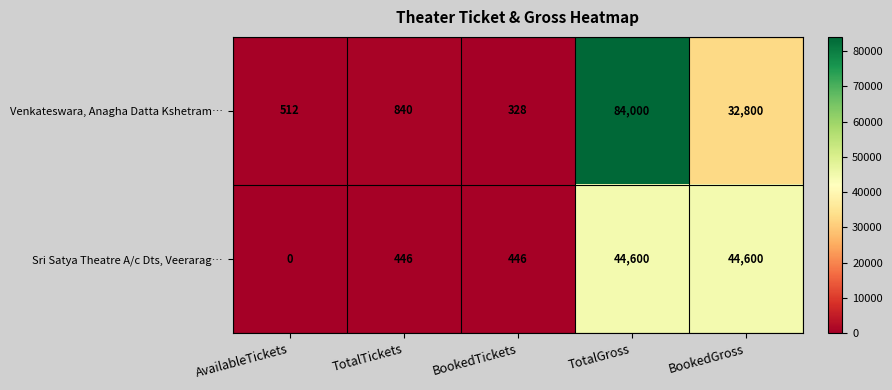

Which category has the lowest value across all series?

AvailableTickets